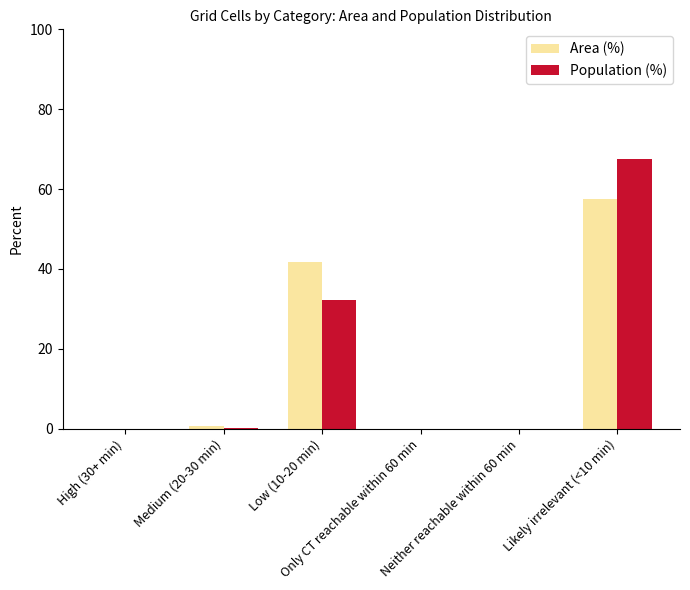

What is the greatest value displayed?

67.5